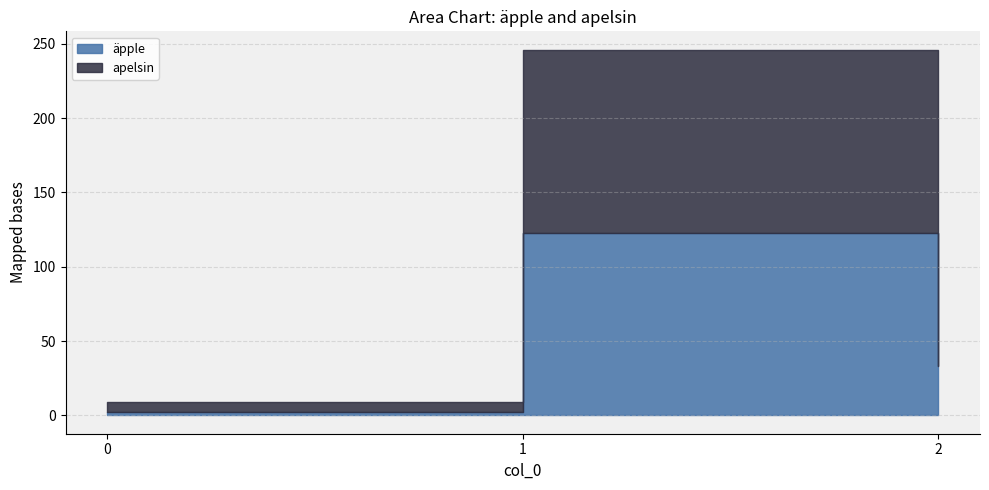

Which category has the highest value across all series?

1